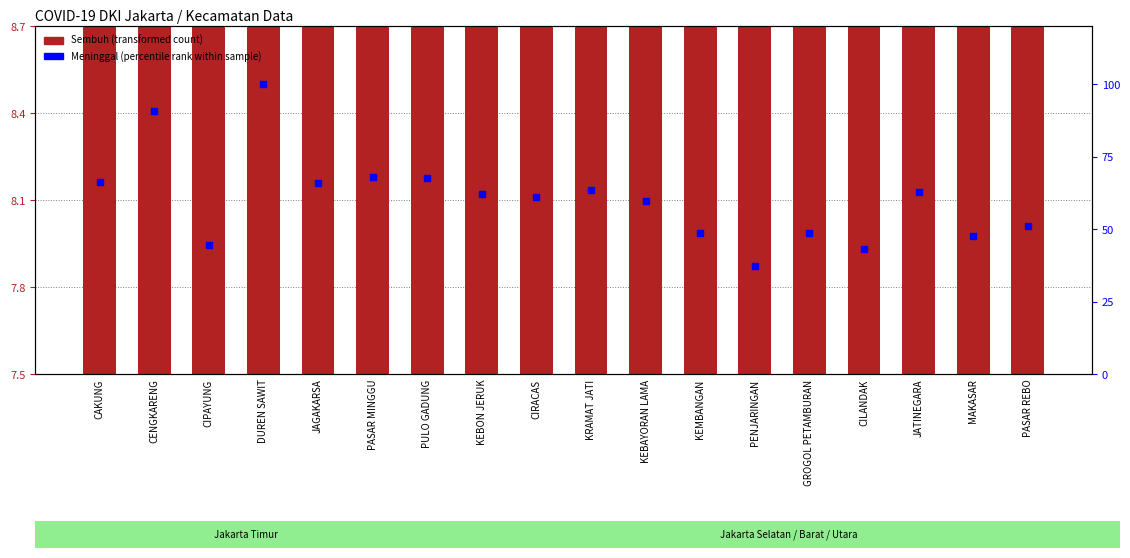

Which series contains the highest Y value?

Meninggal (percentile rank)